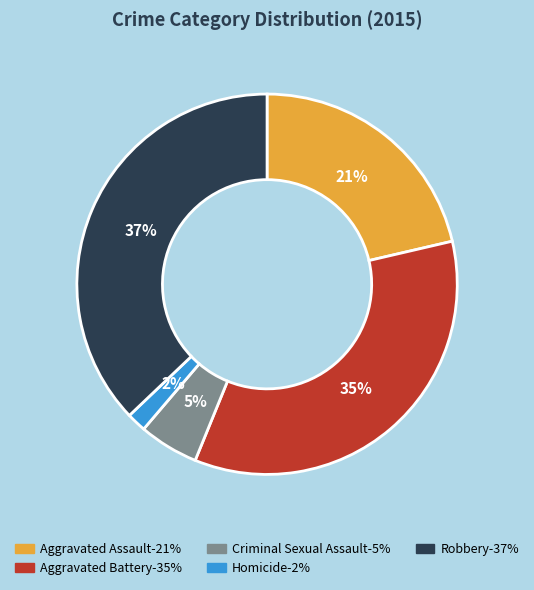

To the nearest percent, what is the combined percentage of Homicide and Criminal Sexual Assault?

7%